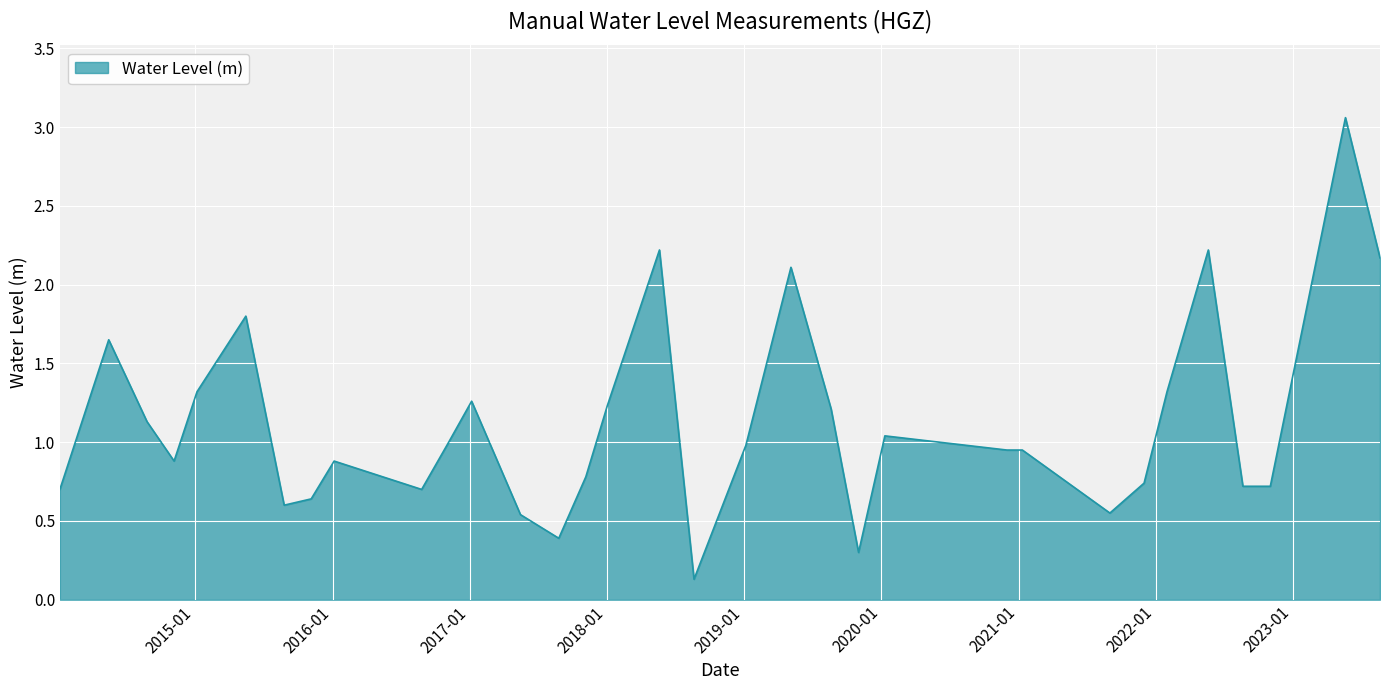

What is the difference between the maximum and minimum values?

2.9